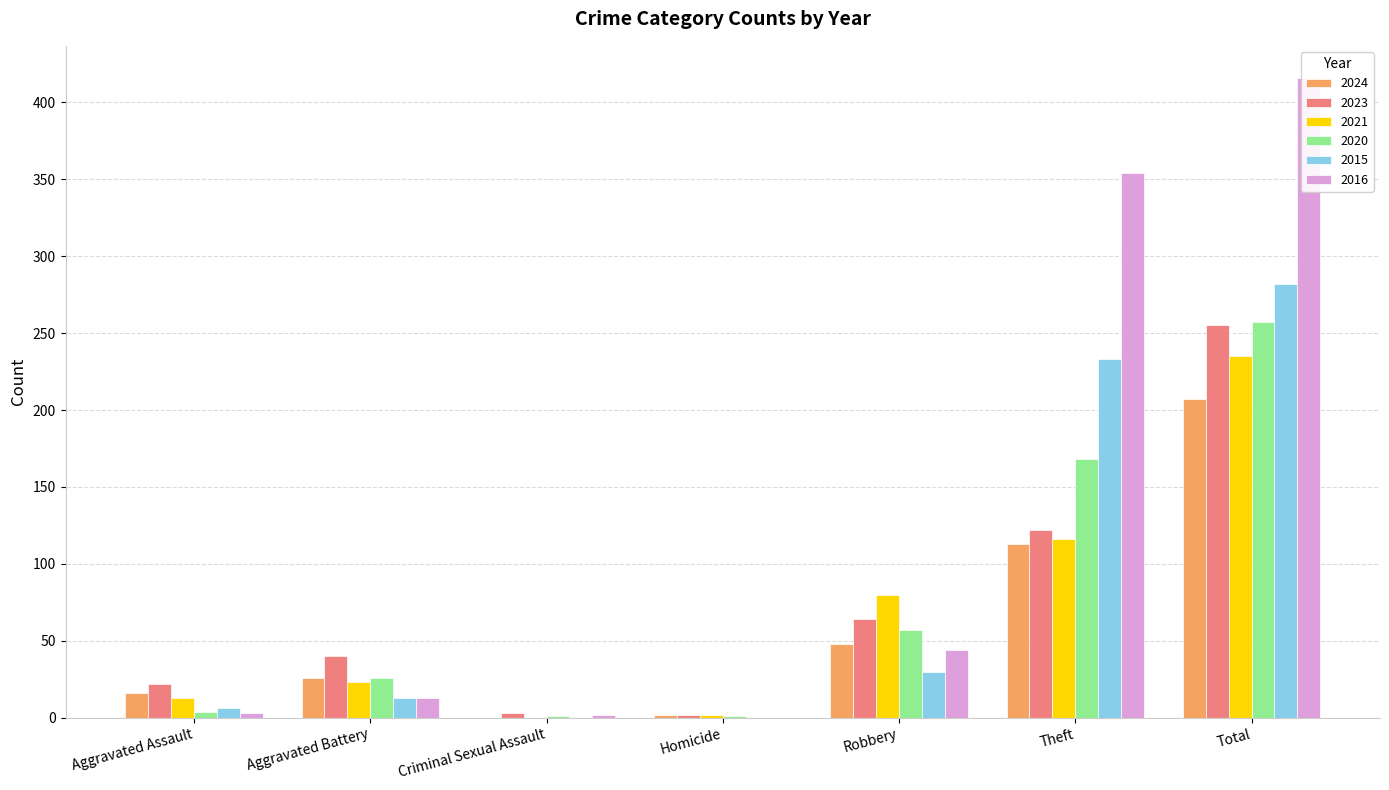

Rank the series at Aggravated Battery from highest to lowest value.

2023, 2024, 2020, 2021, 2015, 2016